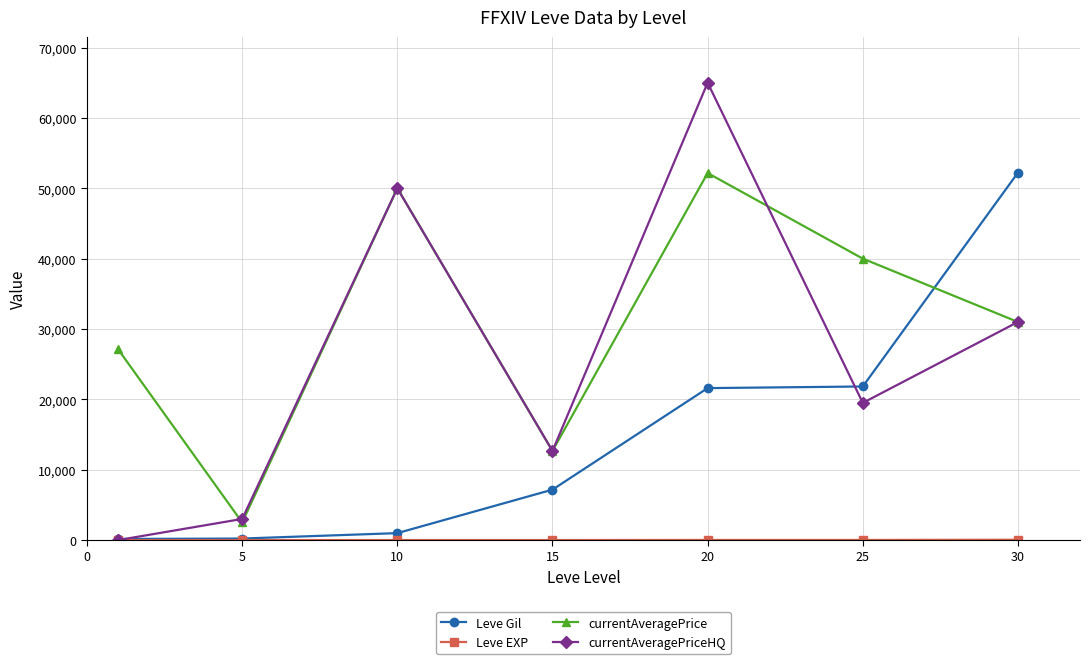

Which series has the largest total across all categories?

currentAveragePrice